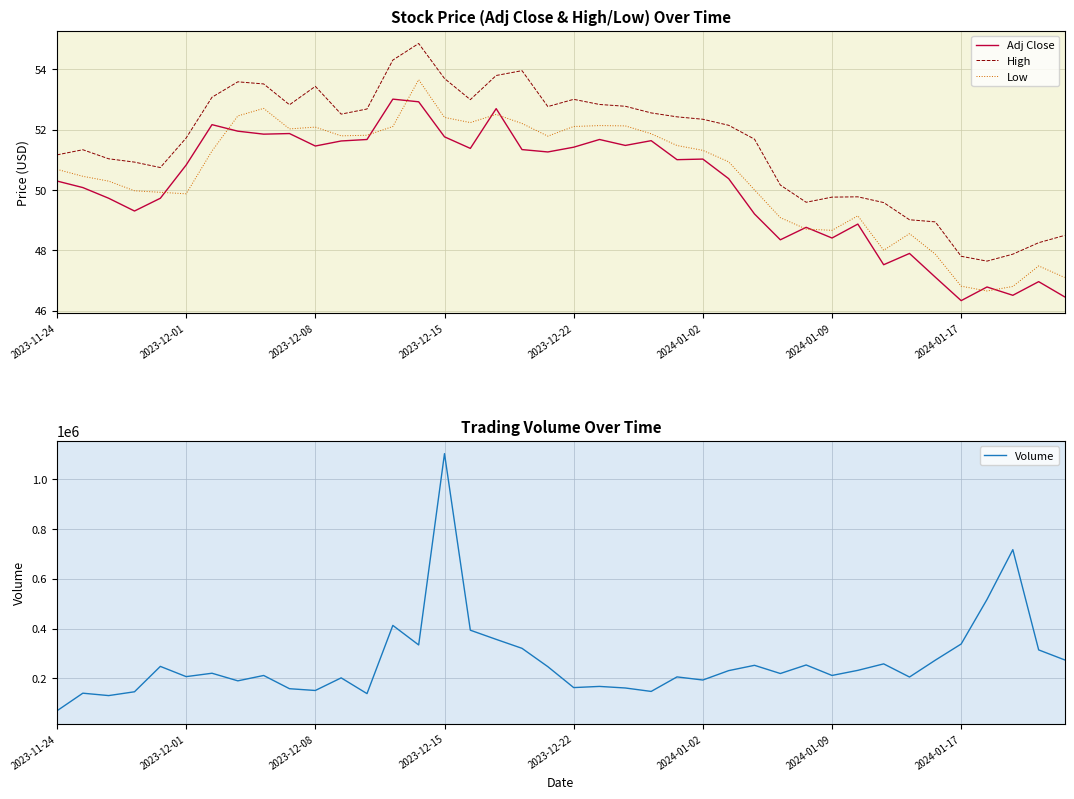

What is the highest value of the Volume series?

1102000